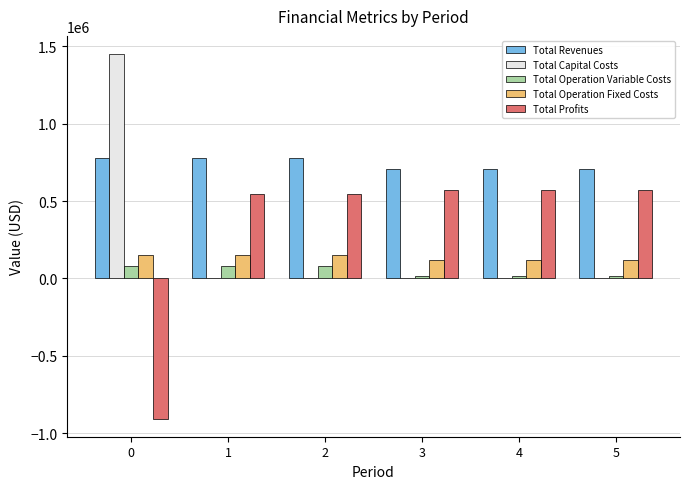

What is the total value across all series at 2?

1551486.5